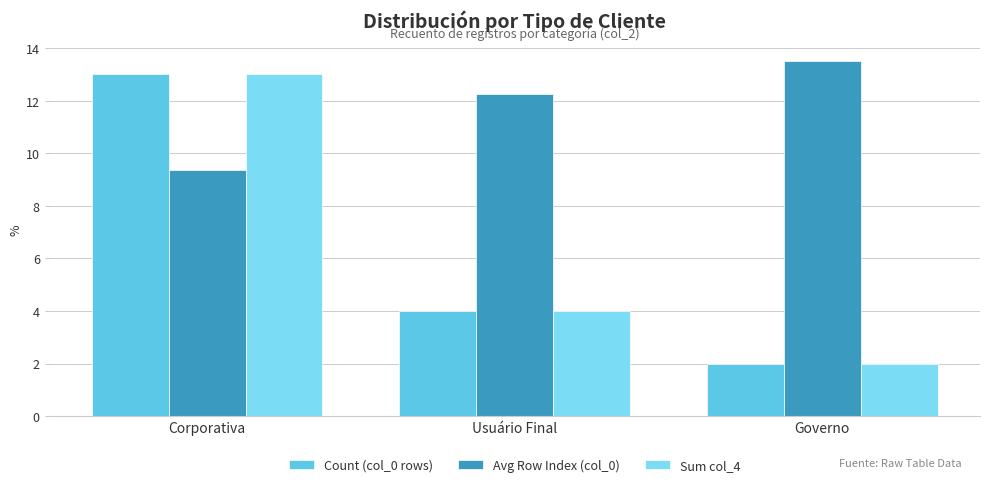

What is the label of the 2nd bar from the right?

Usuário Final